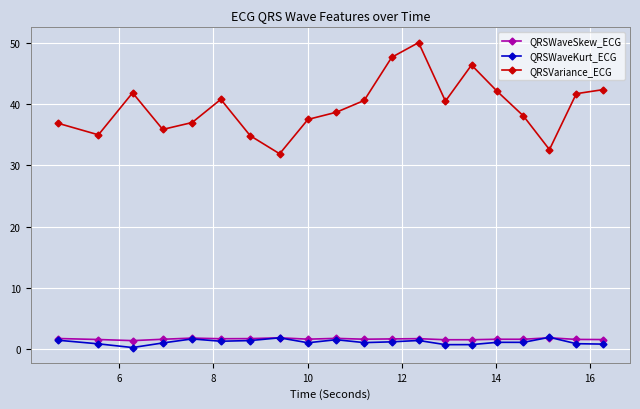

At how many categories does at least one series exceed 20?

20